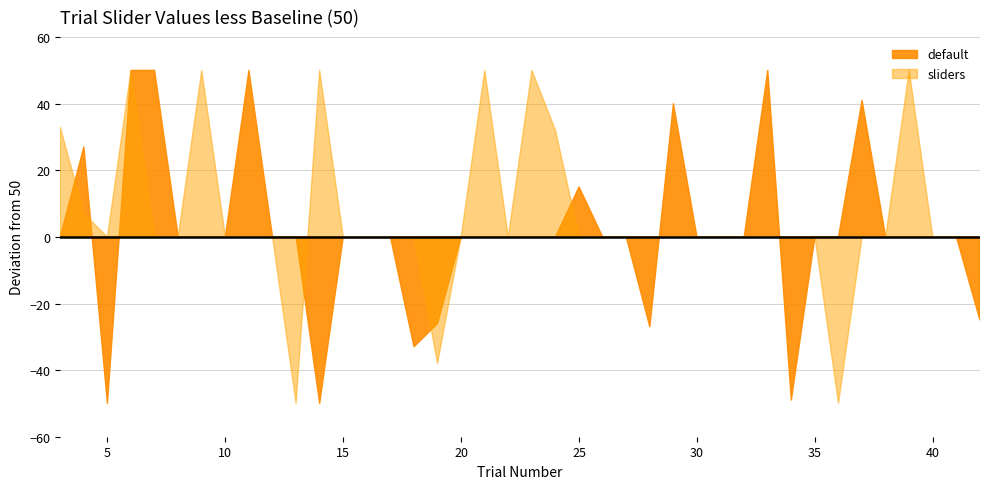

How many data points does each series have?

40